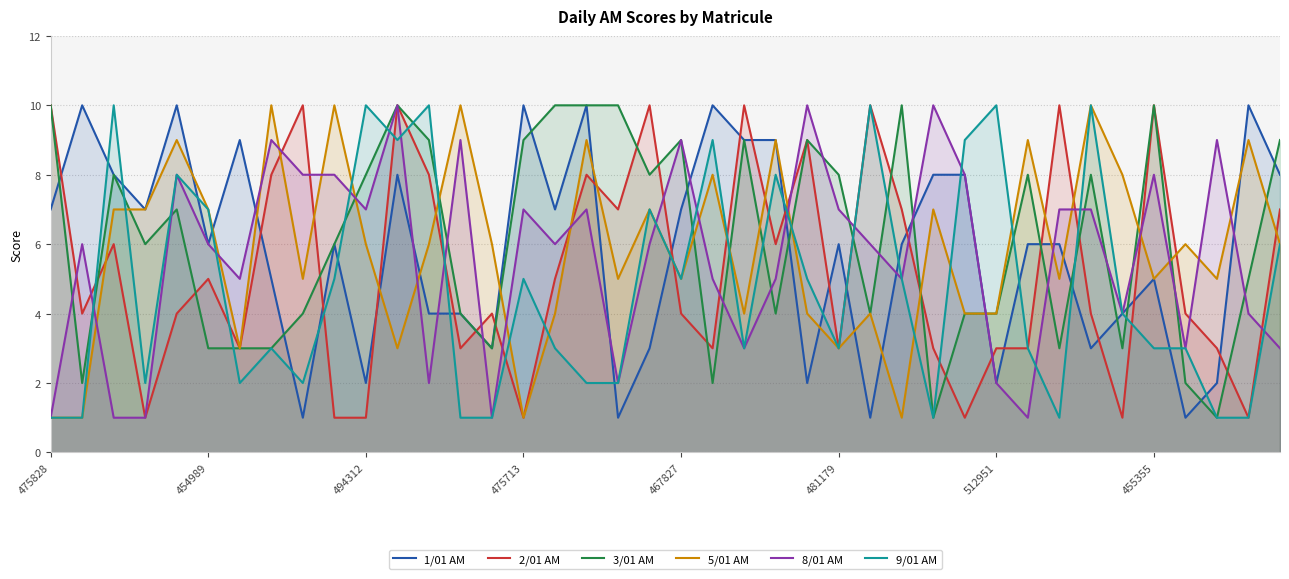

What is the maximum value shown in the chart?

10